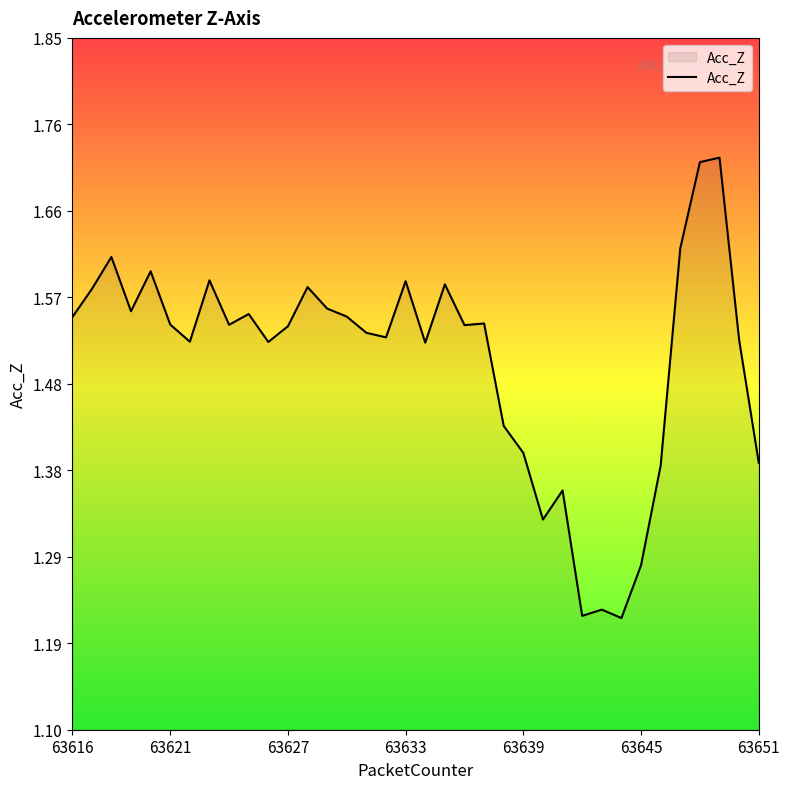

How many lines are shown in the chart?

1